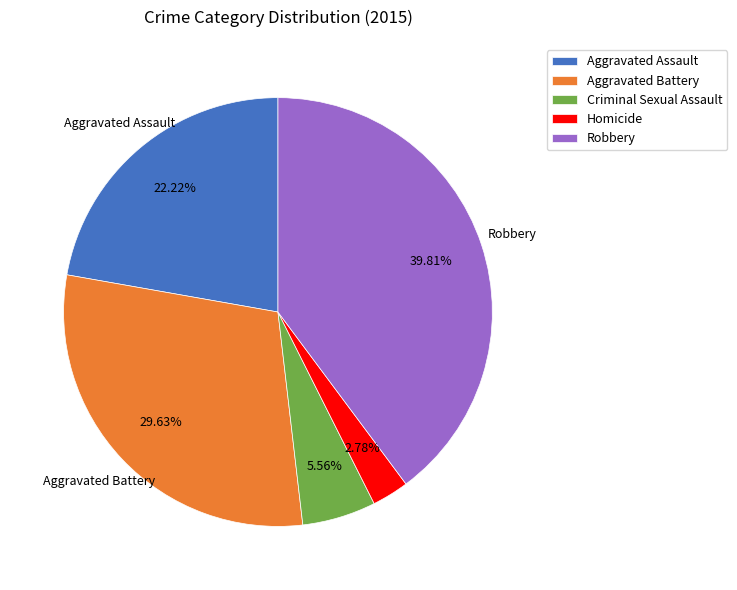

Rank the categories by value from lowest to highest.

Homicide, Criminal Sexual Assault, Aggravated Assault, Aggravated Battery, Robbery